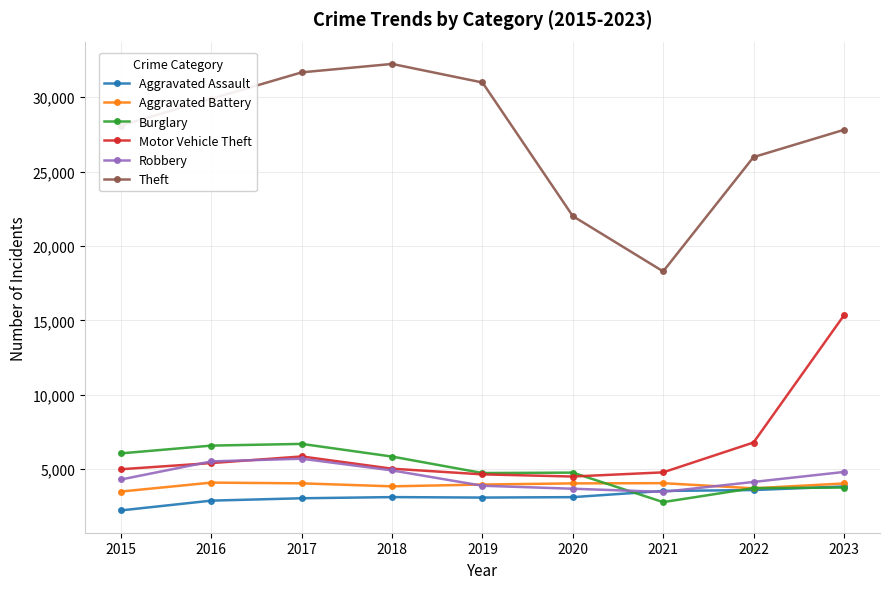

What is the difference between the maximum and minimum values in the Motor Vehicle Theft series?

10815